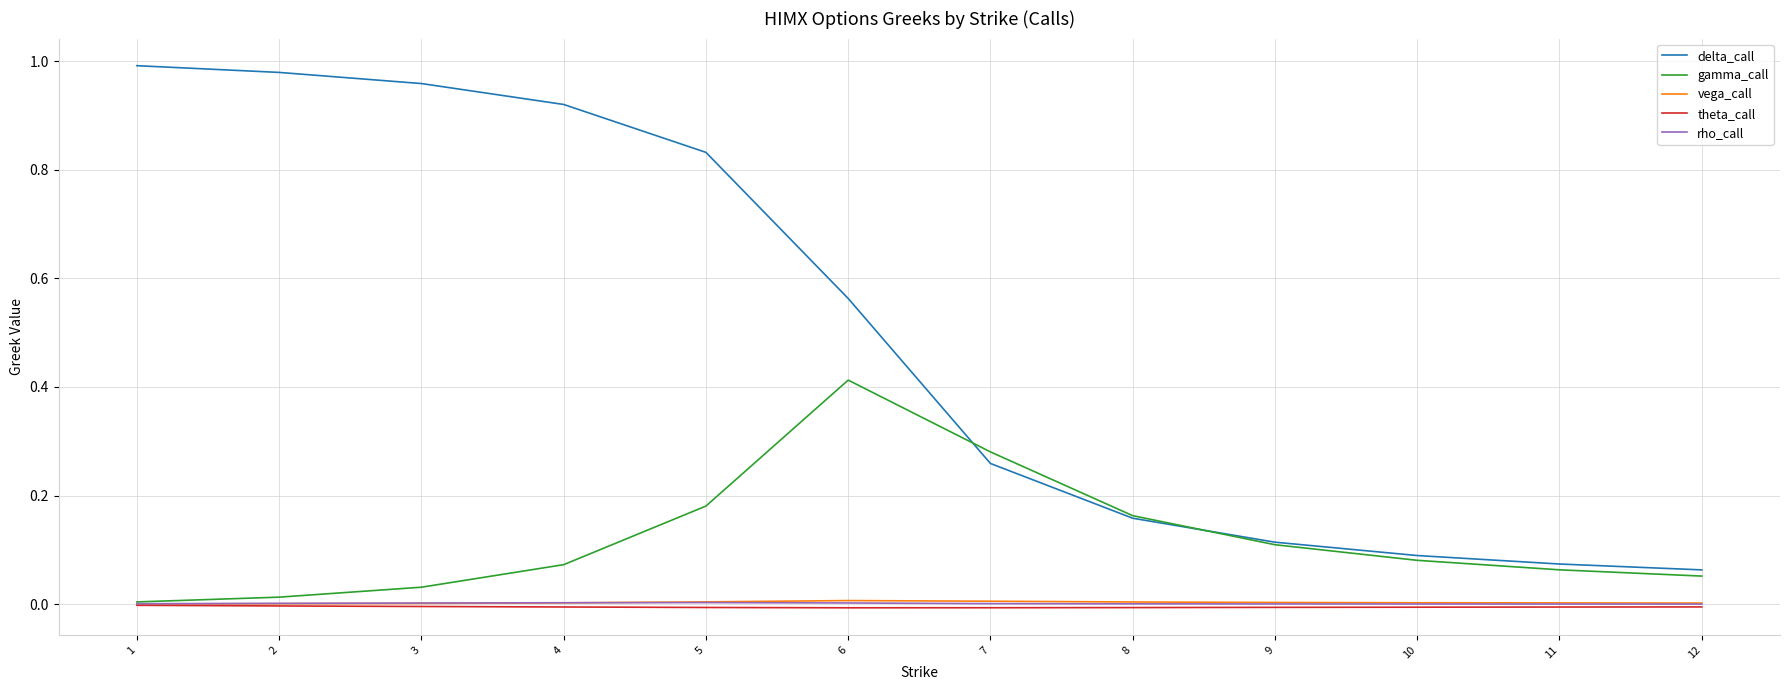

The rho_call series shows 0.0 at 9. True or false?

True